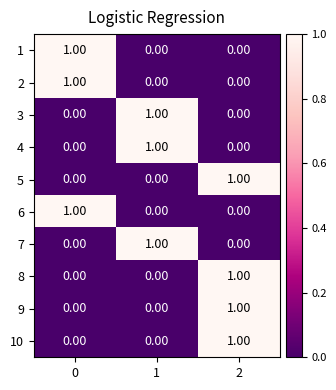

What is the total value across all series at 2?

4